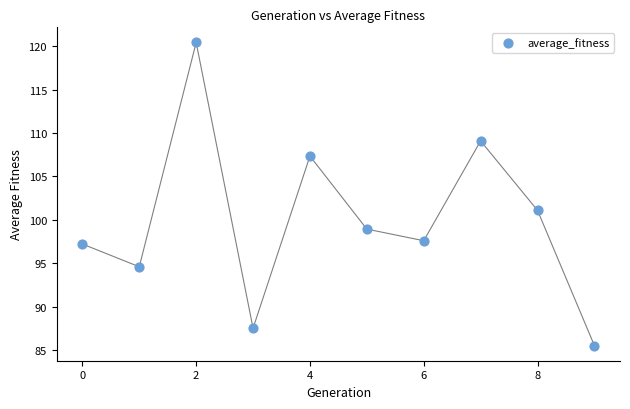

What Y value in the scatter plot is closest to 102?

101.1